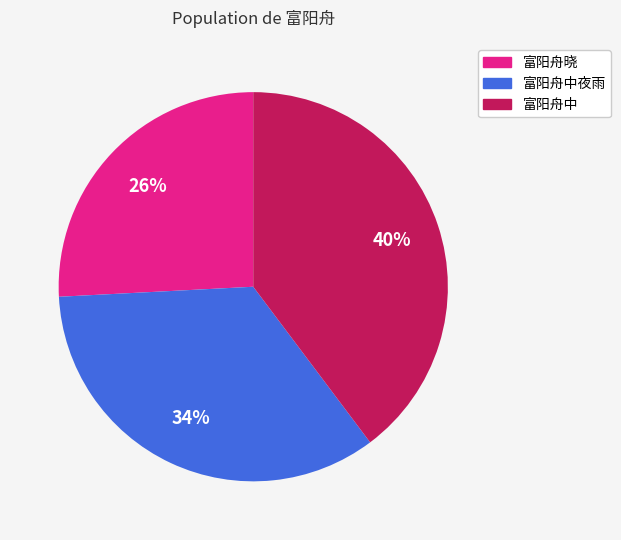

Is there any slice that represents more than half of the pie?

No